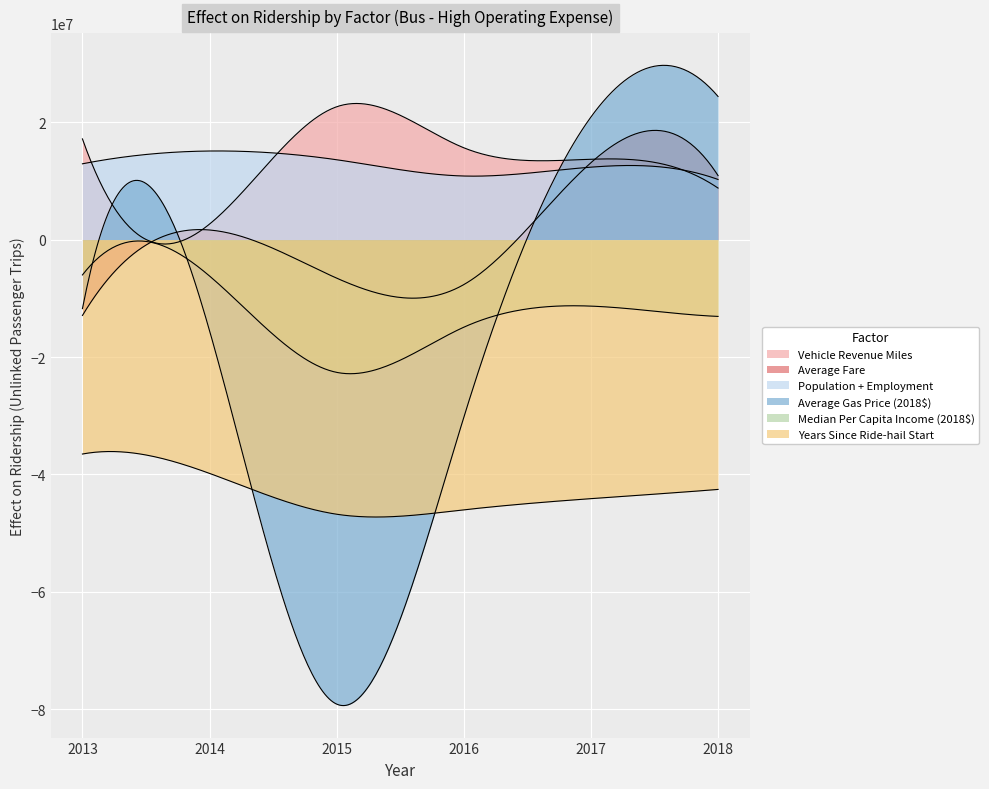

Where do Population + Employment and Average Fare first cross each other?

2016 and 2017